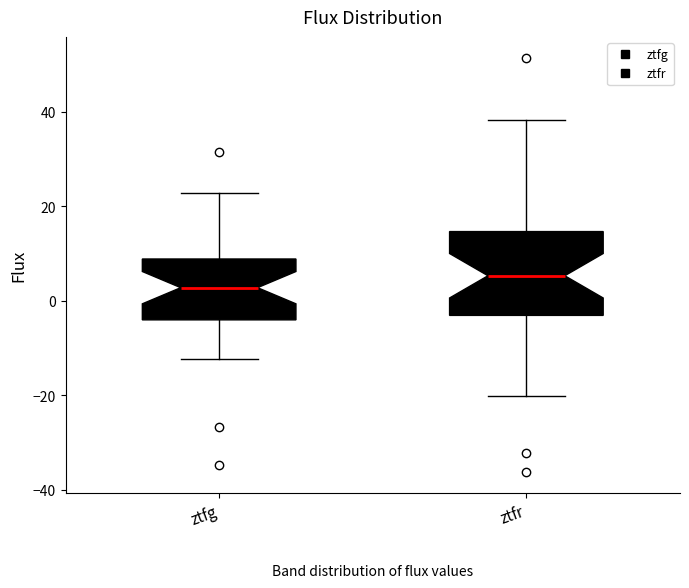

Reading left to right, read every box against the y-axis: the position of its median line, the range the box covers, and the ends of its whiskers. The values are not printed on the chart, so give them approximately, as read against the axis.

ztfg: median 2, box -4 to 8, whiskers -12 to 22
ztfr: median 6, box -4 to 14, whiskers -20 to 38